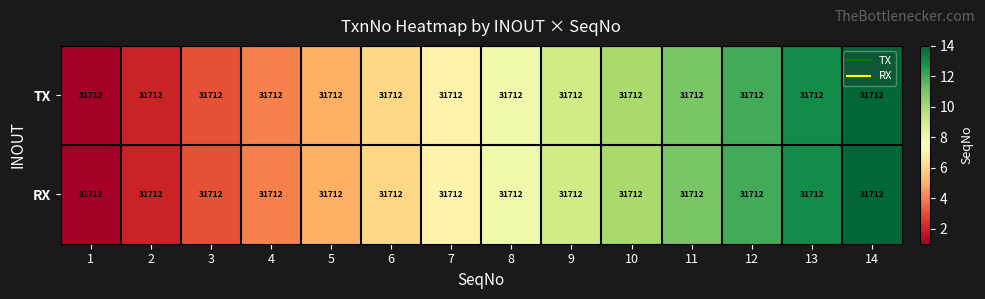

What is the average value of the RX series?

8